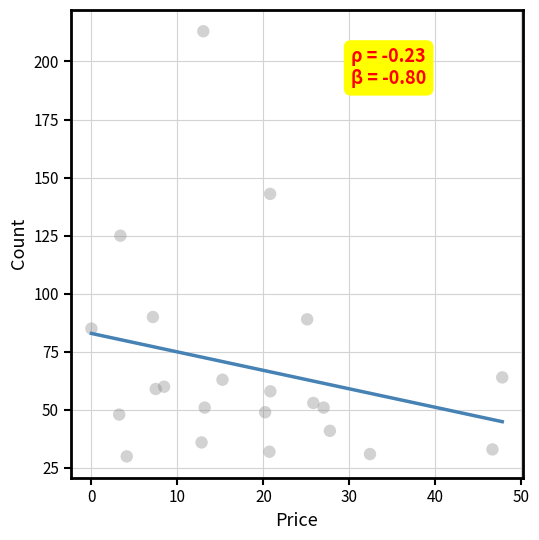

What is the range of Y values (max minus min)?

183